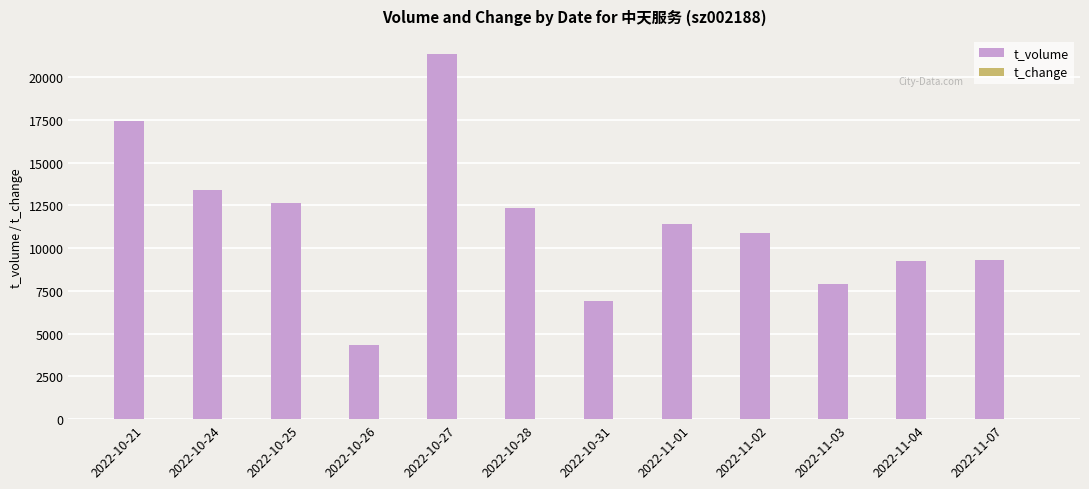

The value of t_volume at 2022-11-02 is 10862.0. True or false?

True